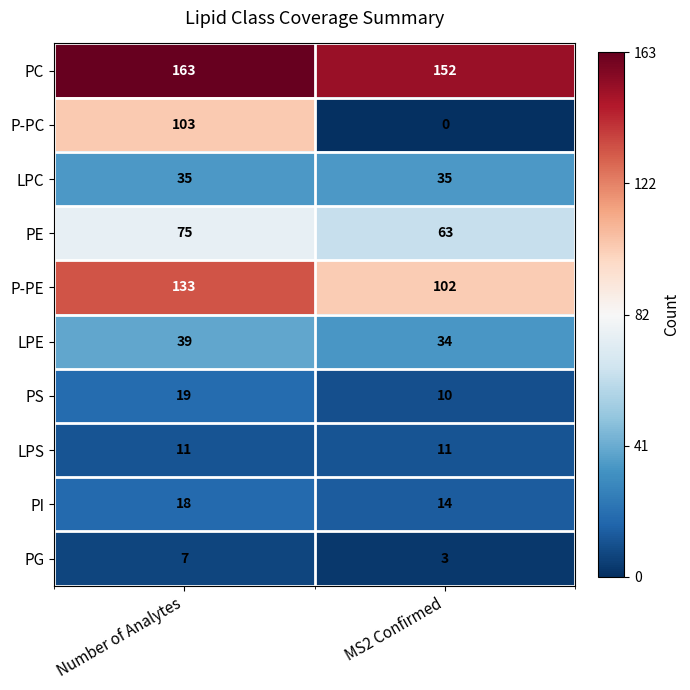

At which category does the chart reach its peak across all series?

Number of Analytes